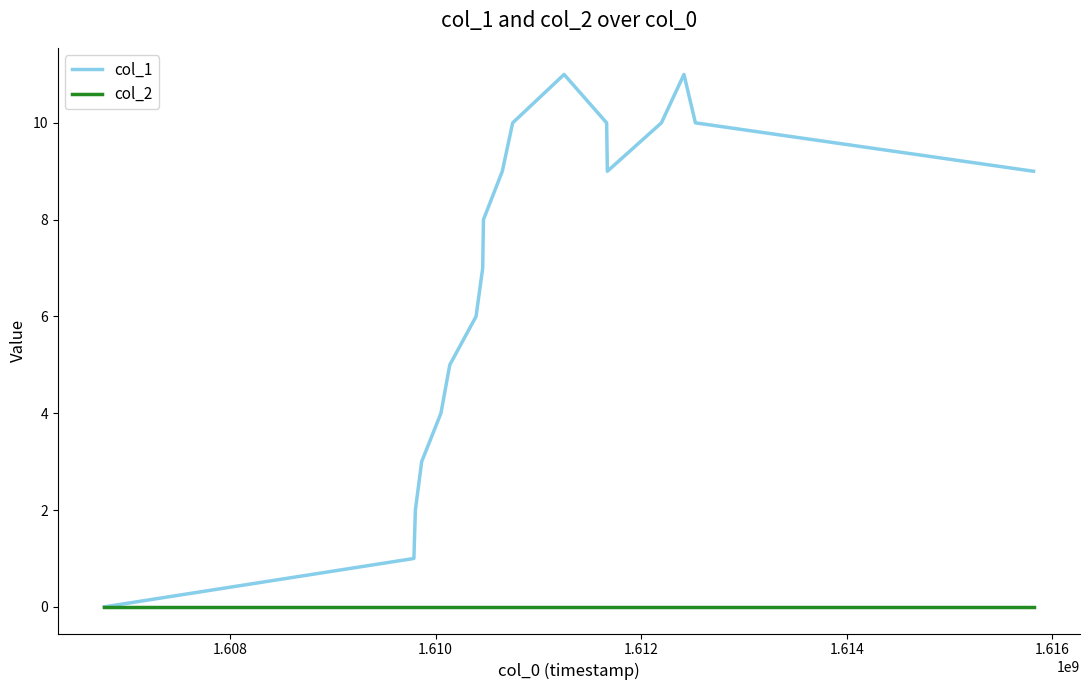

Which series has the largest range (max minus min)?

col_1